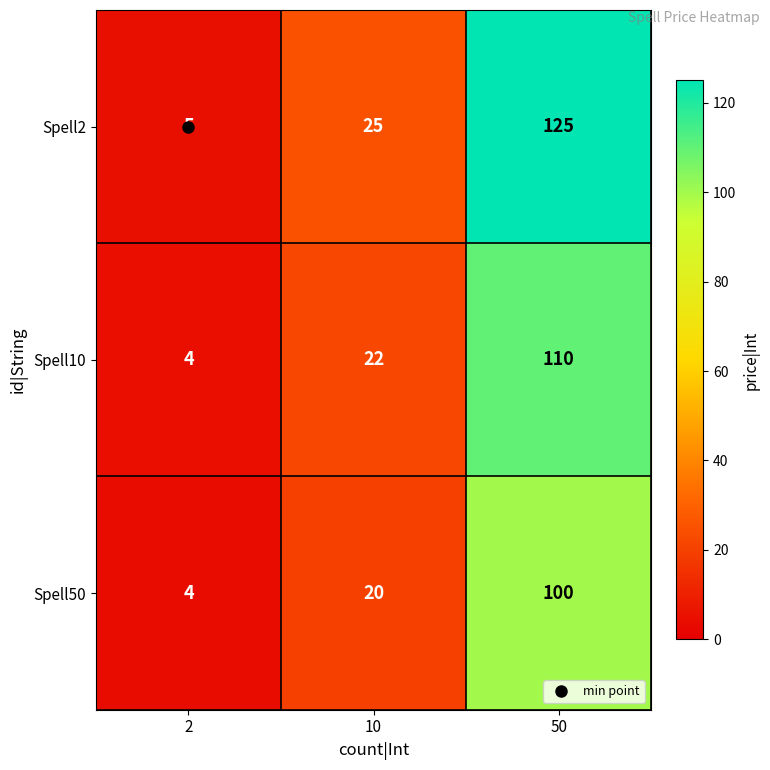

What is the total value across all series at 2?

13